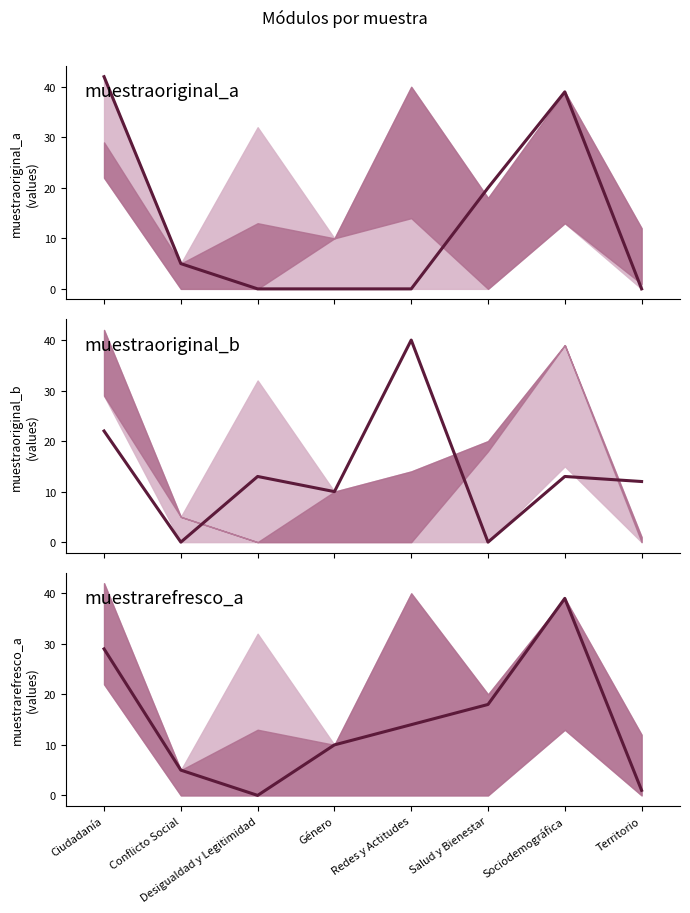

Reading left to right, extract all data points from this chart.

Ciudadanía=29	Conflicto Social=5	Desigualdad y Legitimidad=0	Género=10	Redes y Actitudes=14	Salud y Bienestar=18	Sociodemográfica=39	Territorio=1